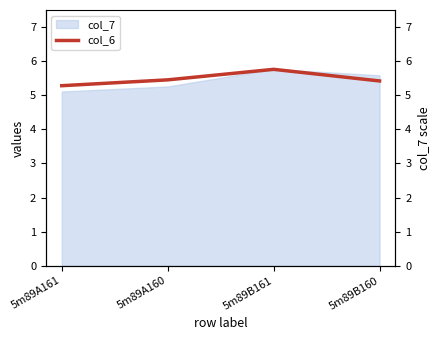

The chart shows a value of 2.8 at 5m89B160. True or false?

False